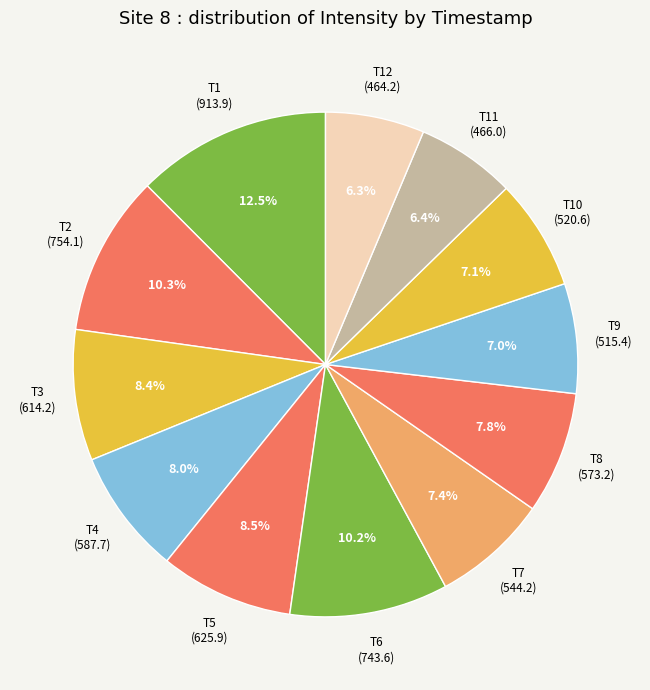

How many segments does this pie chart have?

12